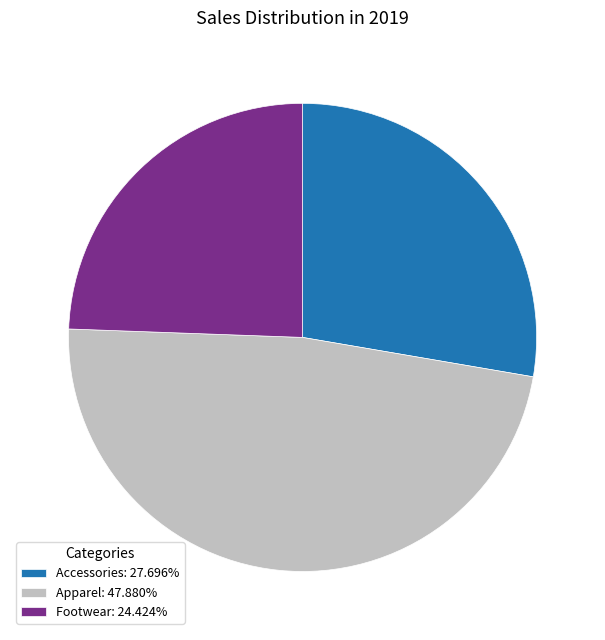

Which category has the biggest portion of the pie?

Apparel